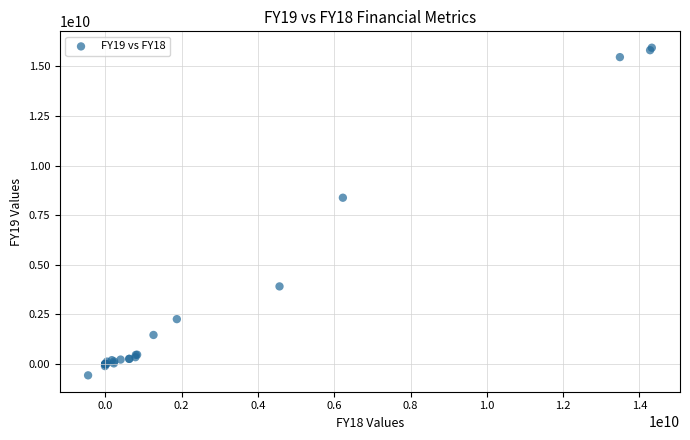

What Y value in the scatter plot is closest to 7685539000?

8380787000.0